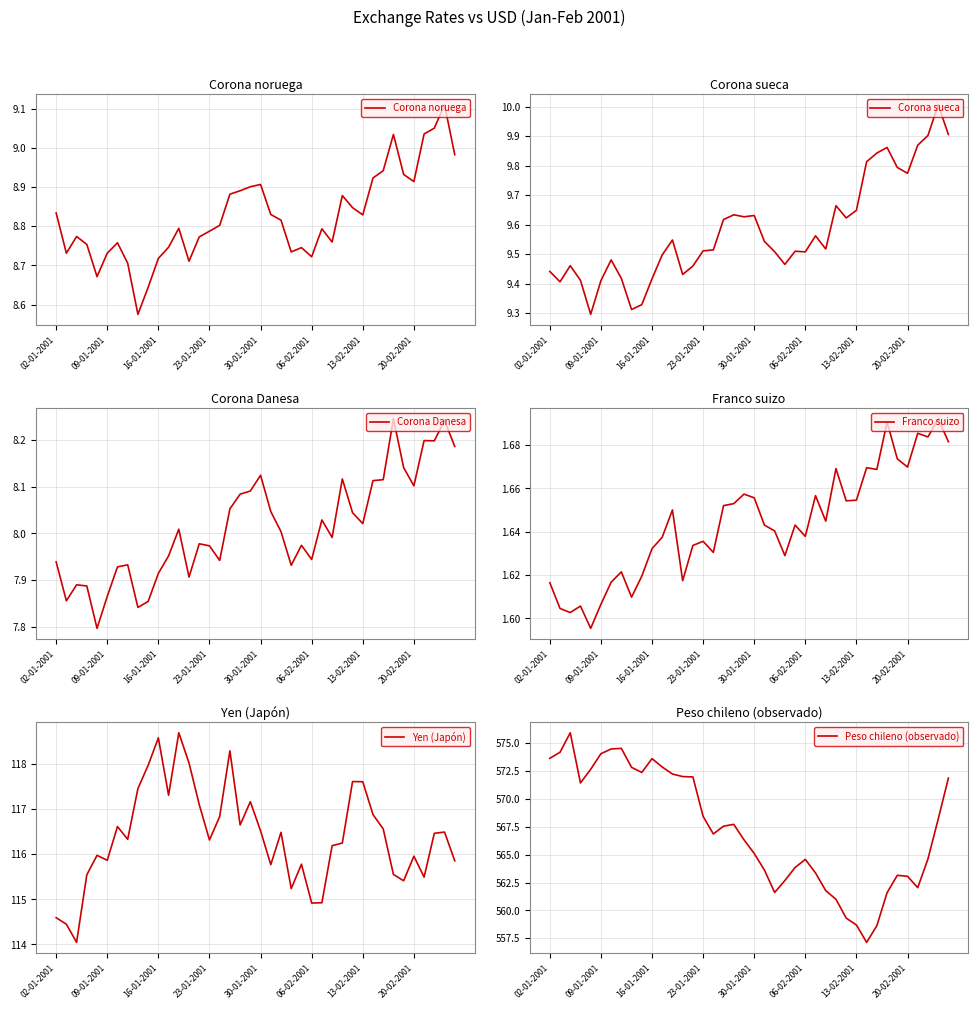

Is this an area chart (filled region under the line)?

No